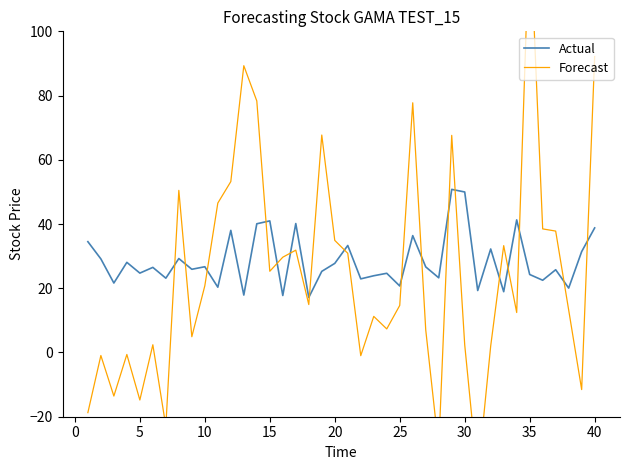

What is the smallest value displayed?

-38.7